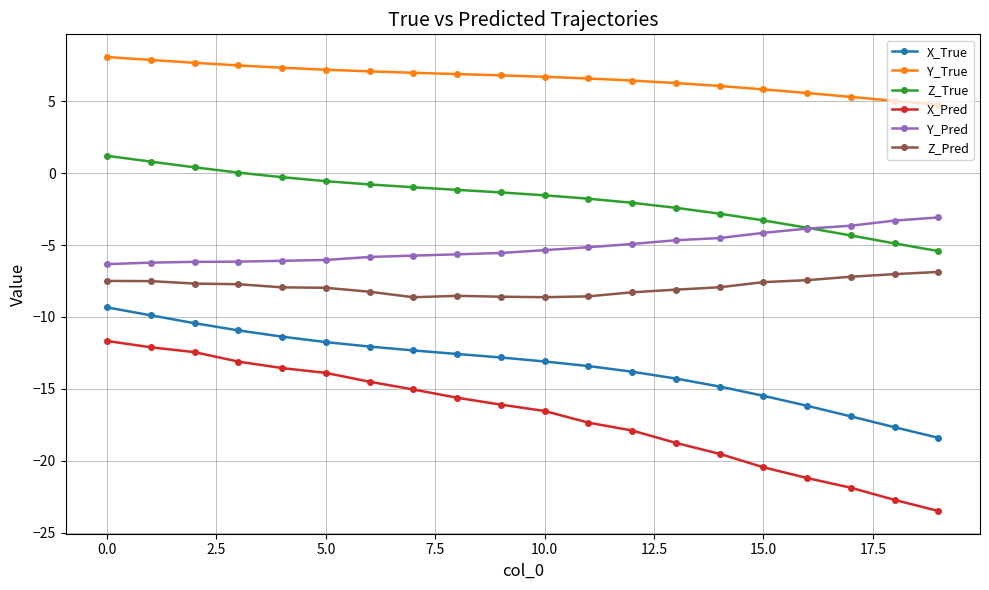

Count the number of categories in the chart.

20